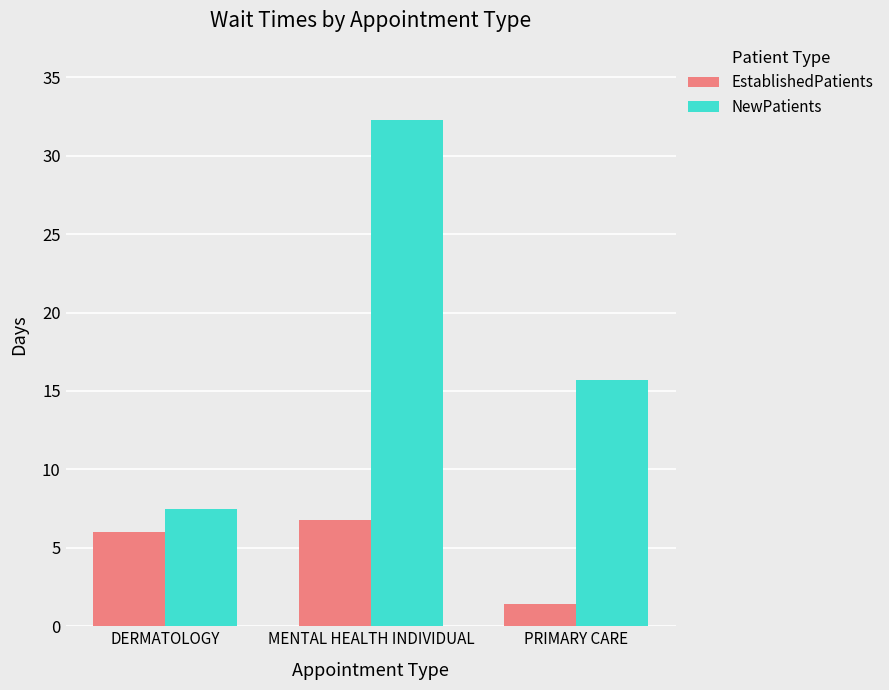

Is it true that NewPatients equals 12.8 at DERMATOLOGY?

False